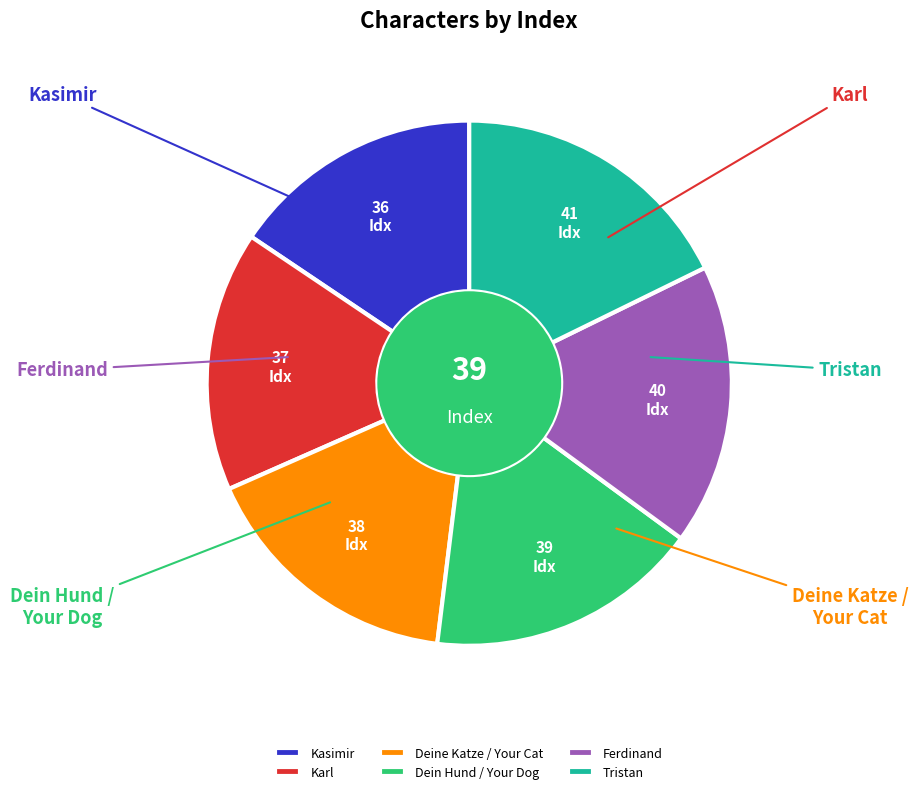

The Tristan slice represents 12% of the pie. True or false?

False